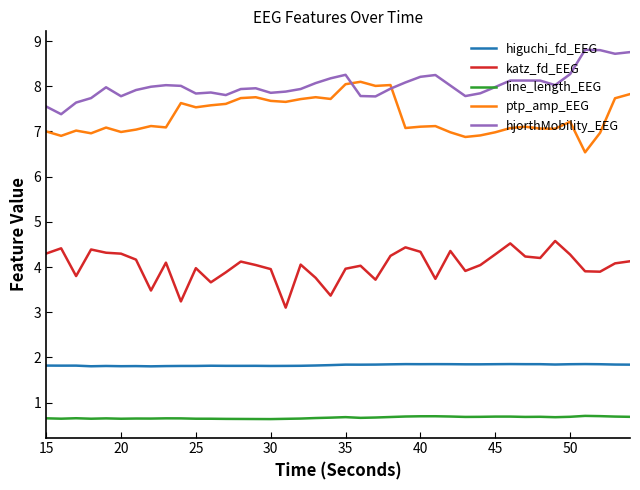

True or false: hjorthMobility_EEG and katz_fd_EEG intersect in this chart.

False